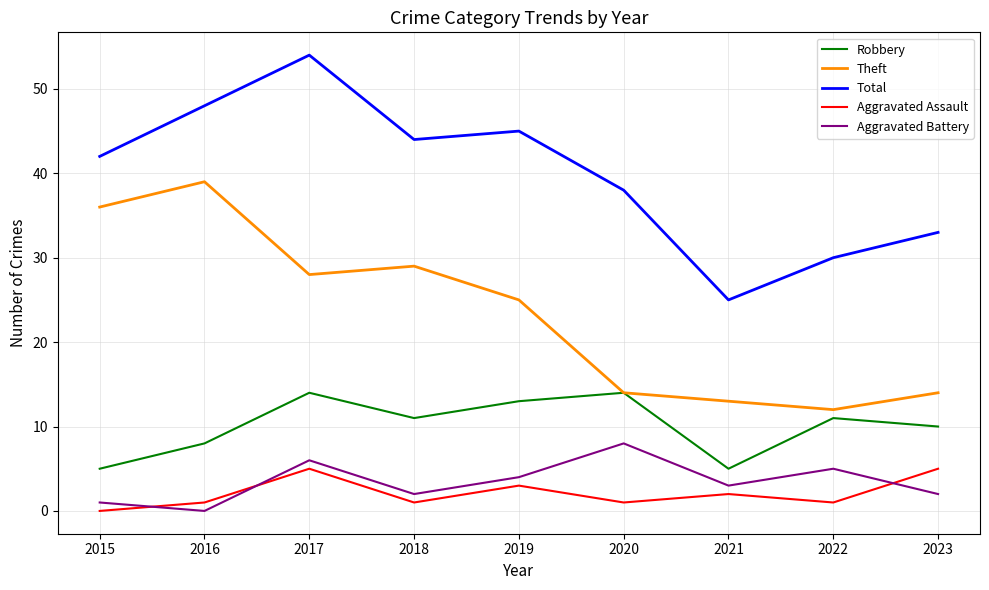

Reading left to right, extract all data points from this chart.

Robbery: 2015=5	2016=8	2017=14	2018=11	2019=13	2020=14	2021=5	2022=11	2023=10
Theft: 2015=36	2016=39	2017=28	2018=29	2019=25	2020=14	2021=13	2022=12	2023=14
Total: 2015=42	2016=48	2017=54	2018=44	2019=45	2020=38	2021=25	2022=30	2023=33
Aggravated Assault: 2015=0	2016=1	2017=5	2018=1	2019=3	2020=1	2021=2	2022=1	2023=5
Aggravated Battery: 2015=1	2016=0	2017=6	2018=2	2019=4	2020=8	2021=3	2022=5	2023=2